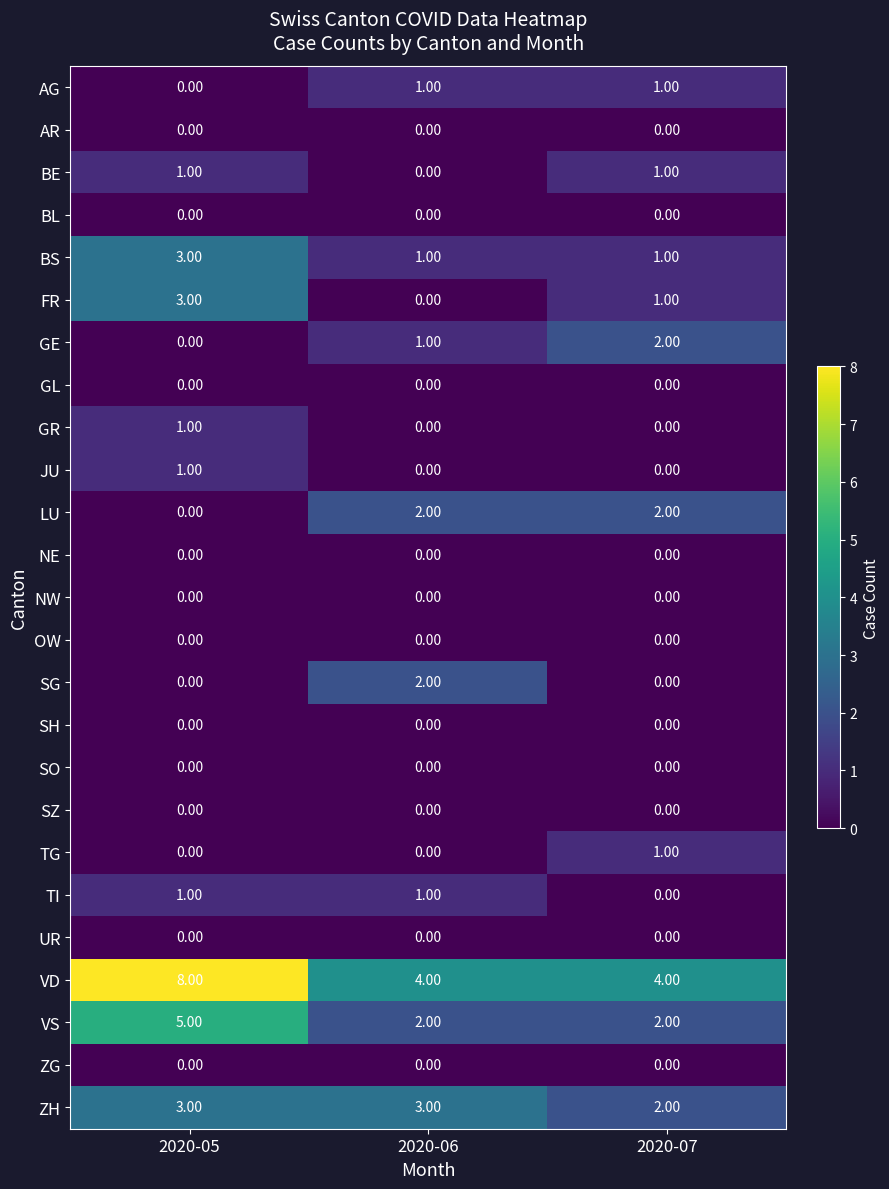

Which series has the largest total across all categories?

VD